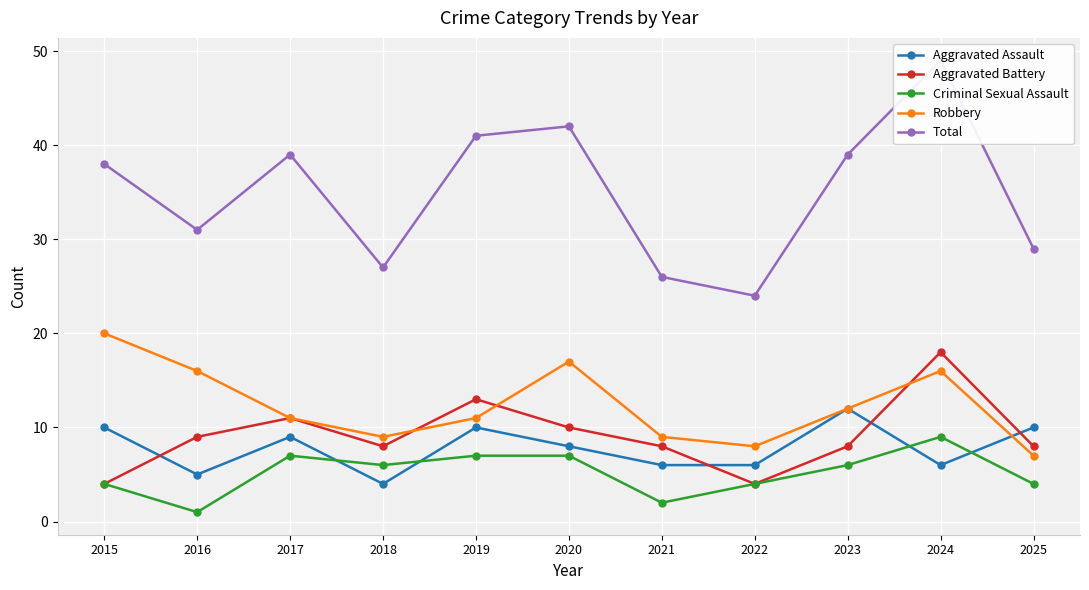

Which series has the largest total across all categories?

Total